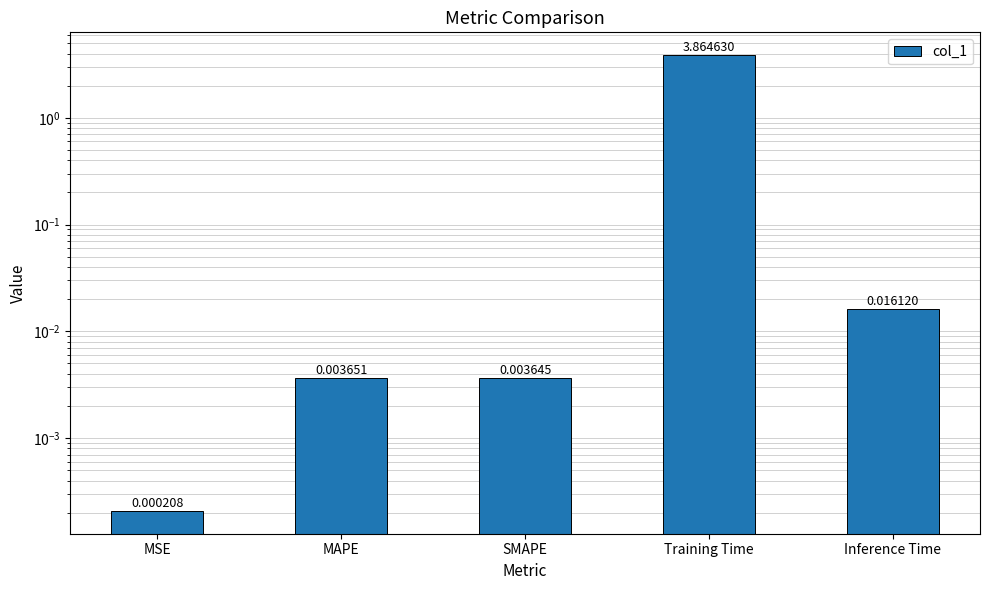

Which label corresponds to the largest value in the chart?

Training Time